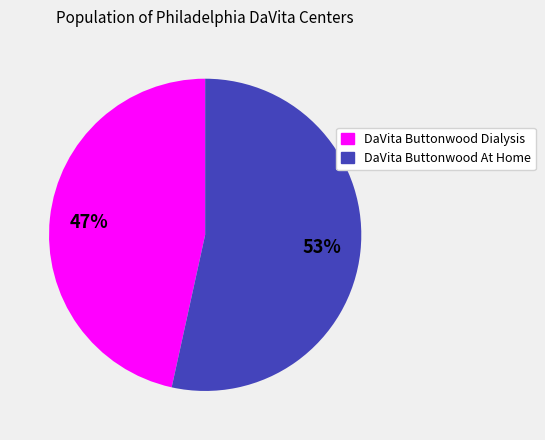

Combined, do DaVita Buttonwood At Home and DaVita Buttonwood Dialysis account for over 50%?

Yes